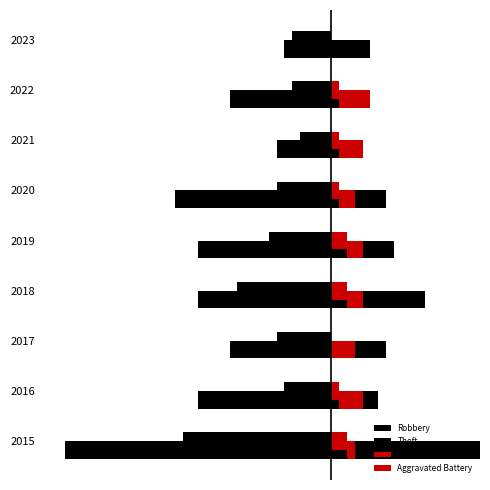

Rank the series by their maximum value, from lowest to highest.

Theft, Robbery, Aggravated Assault, Aggravated Battery